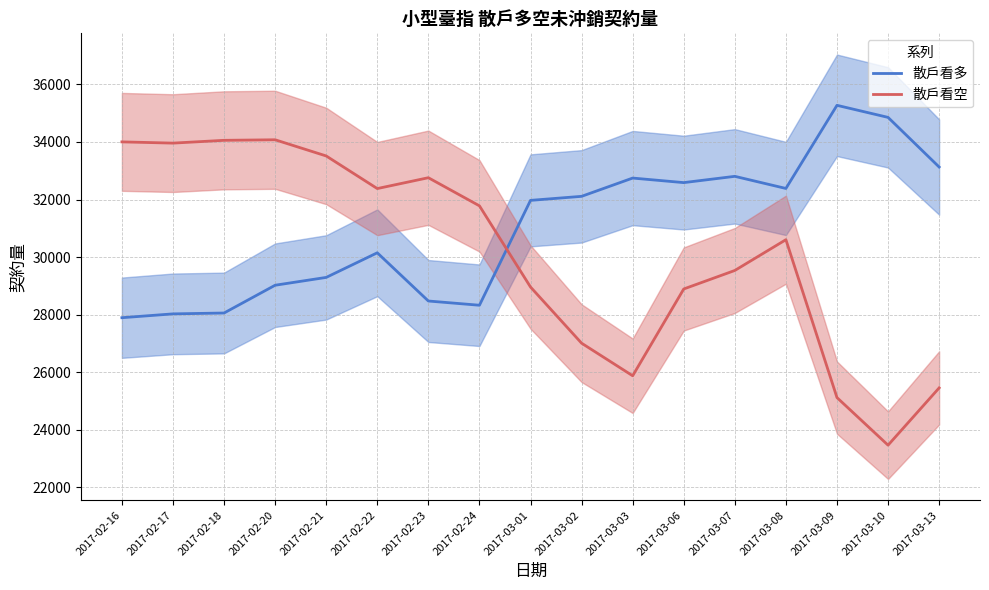

What position from the right is 2017-03-10?

2